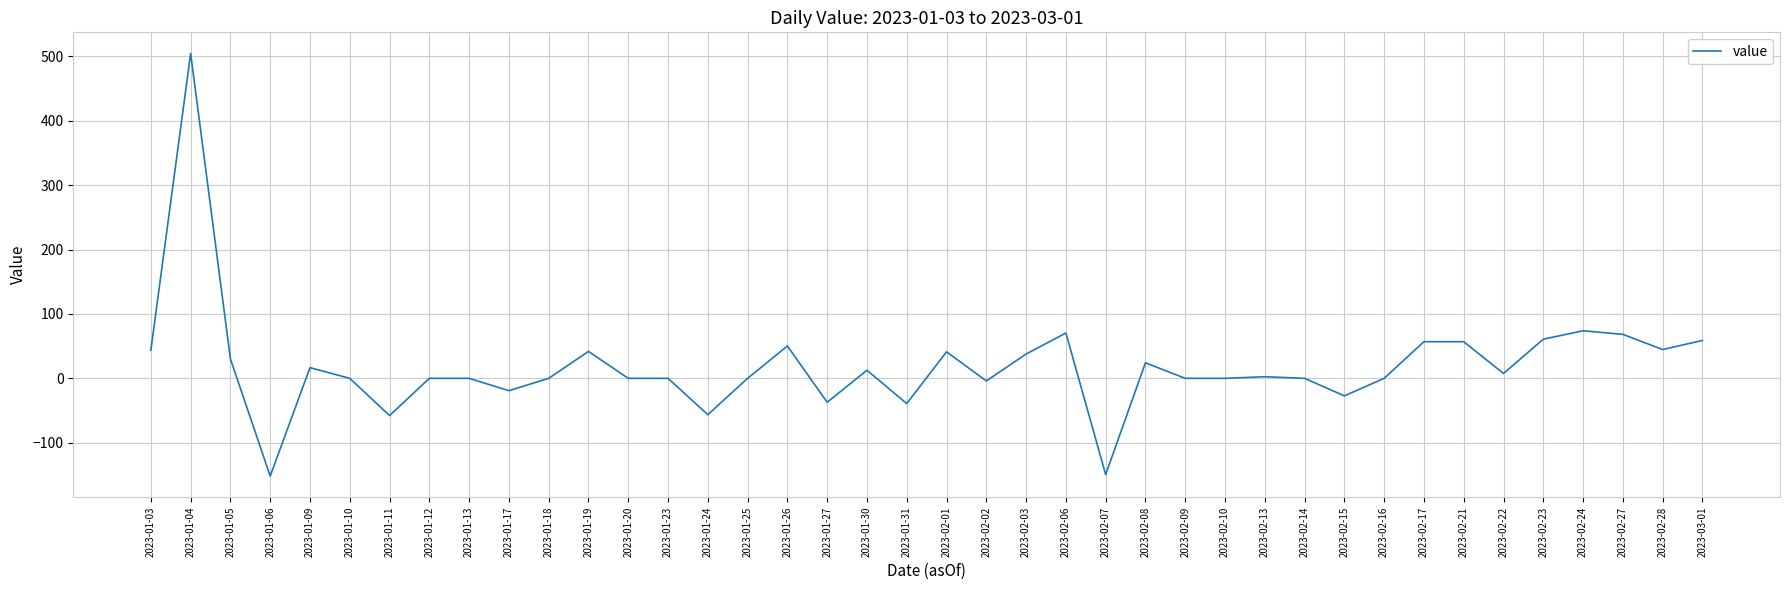

How many lines are shown in the chart?

1